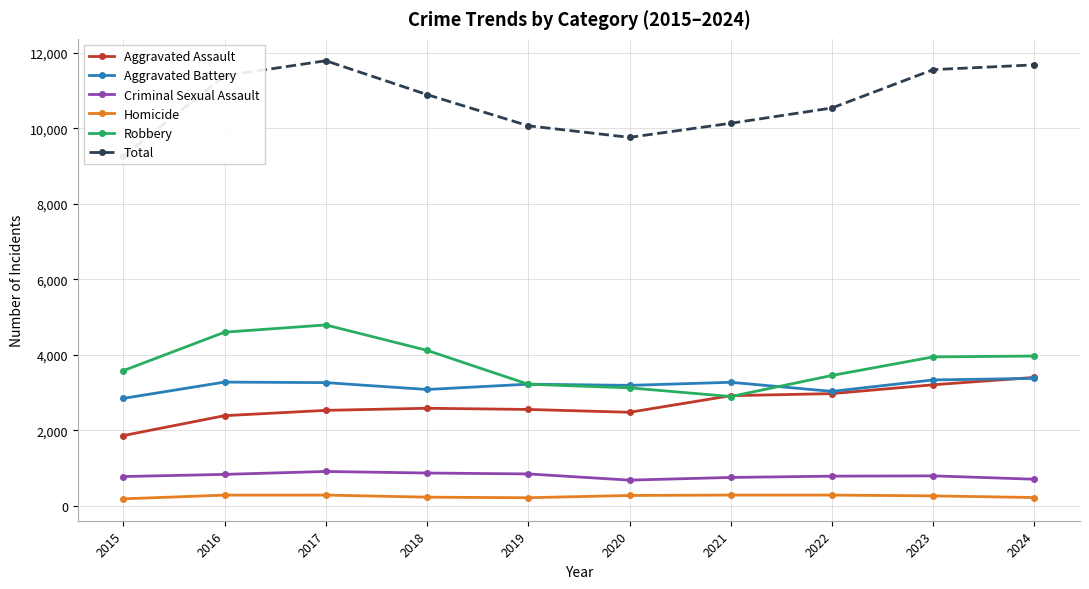

Reading left to right, list all the values displayed in this chart.

Aggravated Assault: 2015=1862	2016=2389	2017=2530	2018=2585	2019=2554	2020=2479	2021=2918	2022=2973	2023=3207	2024=3402
Aggravated Battery: 2015=2847	2016=3278	2017=3264	2018=3082	2019=3223	2020=3191	2021=3273	2022=3032	2023=3335	2024=3376
Criminal Sexual Assault: 2015=778	2016=835	2017=912	2018=871	2019=847	2020=683	2021=754	2022=788	2023=796	2024=707
Homicide: 2015=188	2016=286	2017=287	2018=232	2019=217	2020=277	2021=288	2022=287	2023=266	2024=222
Robbery: 2015=3581	2016=4599	2017=4791	2018=4118	2019=3221	2020=3126	2021=2896	2022=3454	2023=3945	2024=3968
Total: 2015=9256	2016=11387	2017=11784	2018=10888	2019=10062	2020=9756	2021=10129	2022=10534	2023=11549	2024=11675